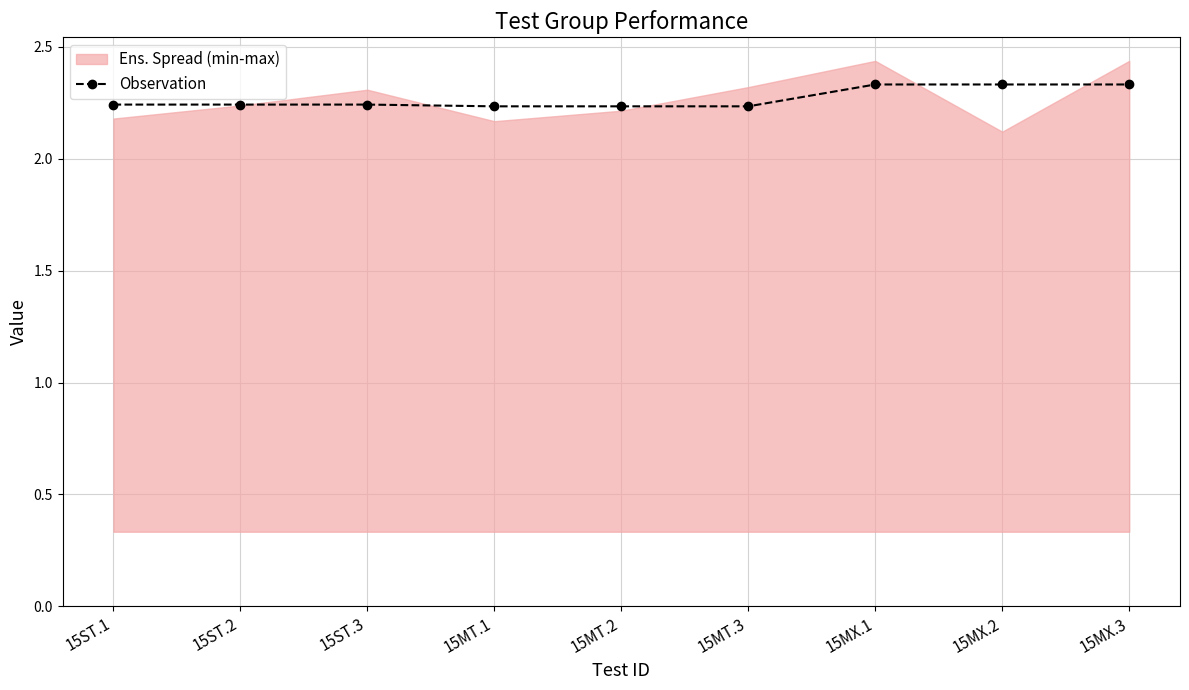

The value at 15MX.1 is 4.2. True or false?

False